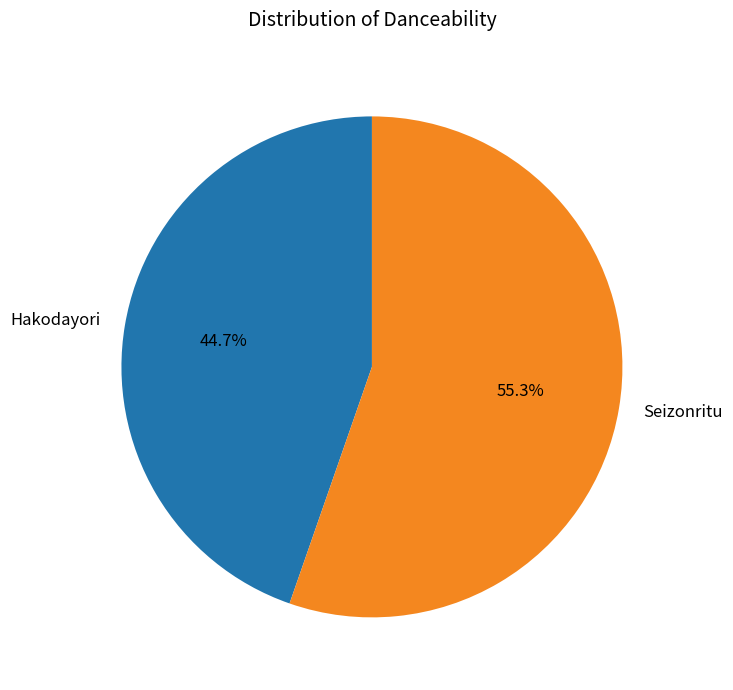

How many slices are in this pie chart?

2